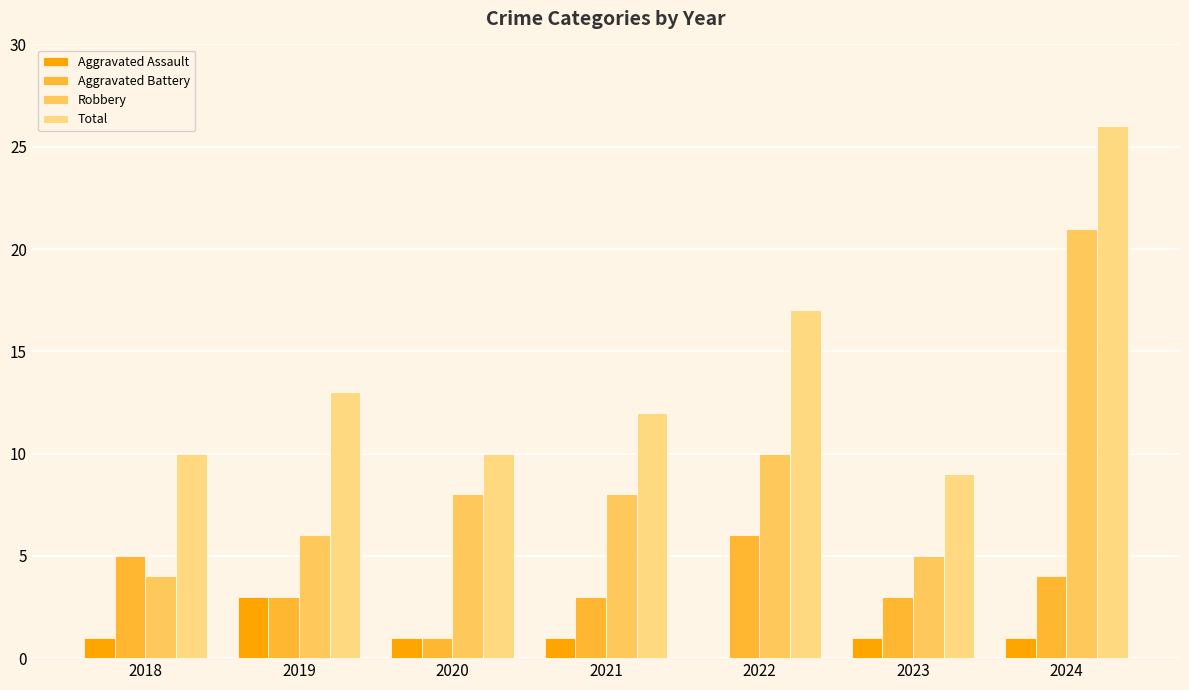

At which category is the sum across all series the highest?

2024